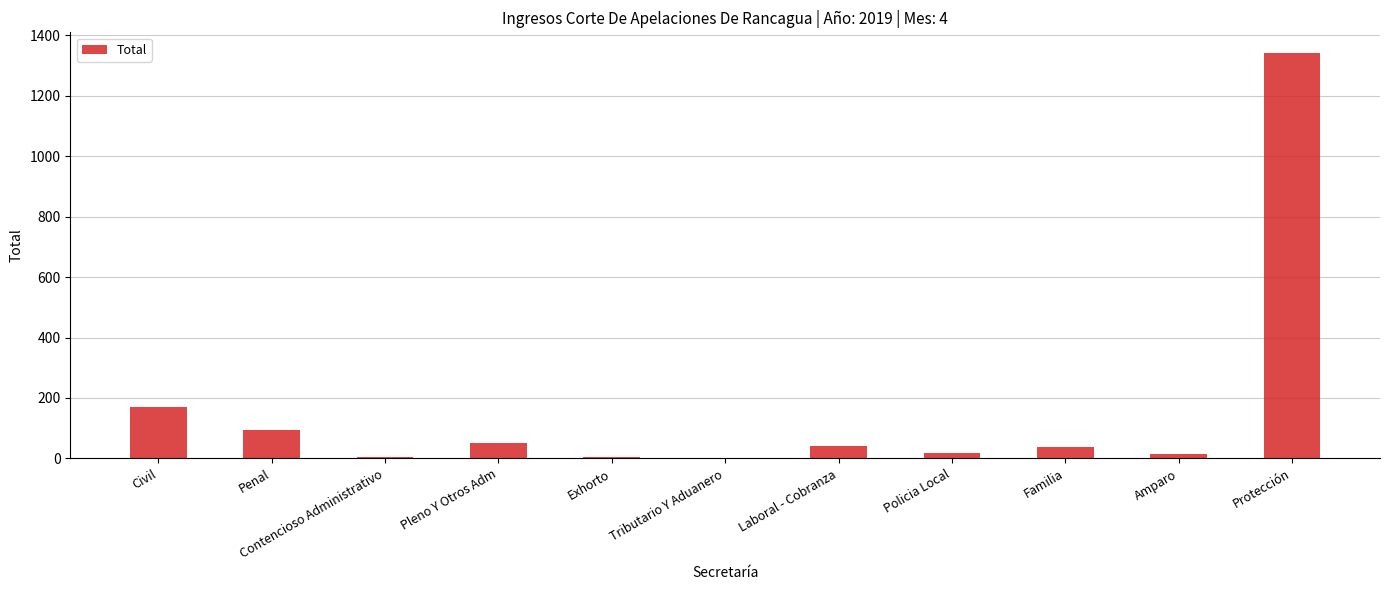

What is the greatest value displayed?

1343